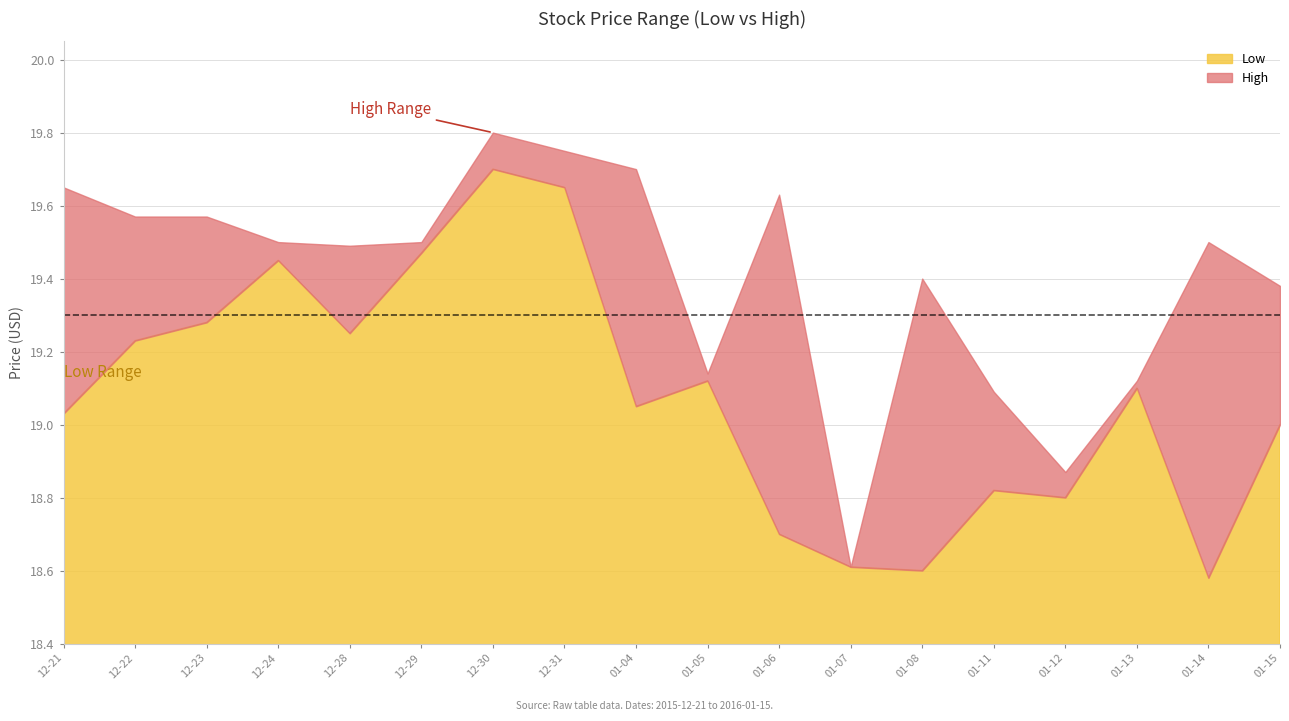

True or false: Low and High intersect in this chart.

False